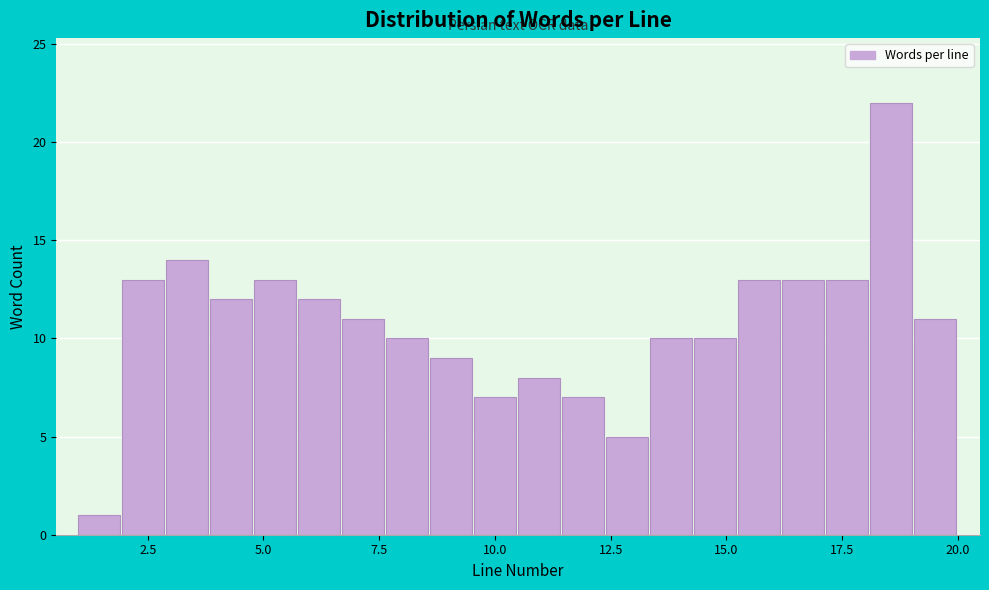

Around what value on the x-axis is the tallest bar? Give the approximate position of its centre, as read against the axis.

18.5